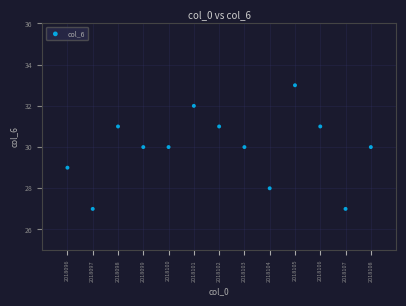

What is the range of Y values (max minus min)?

6